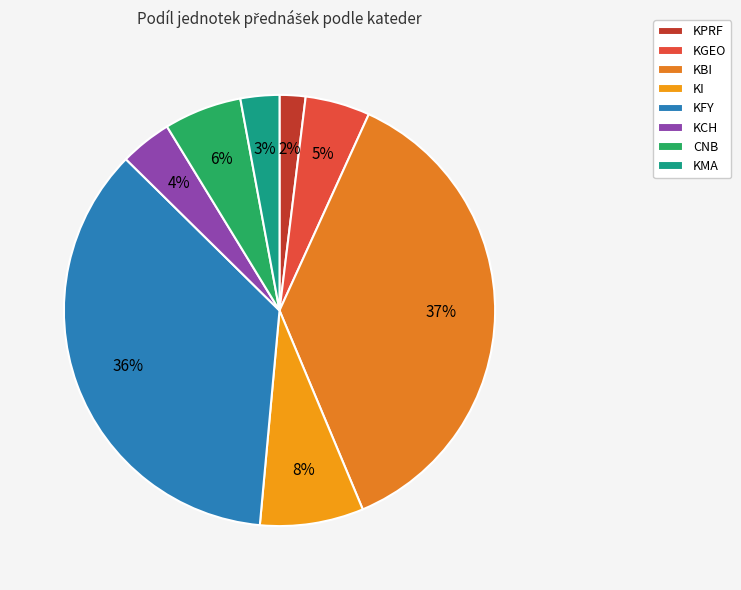

To the nearest percent, what is the difference between the largest and smallest slice percentages?

35%